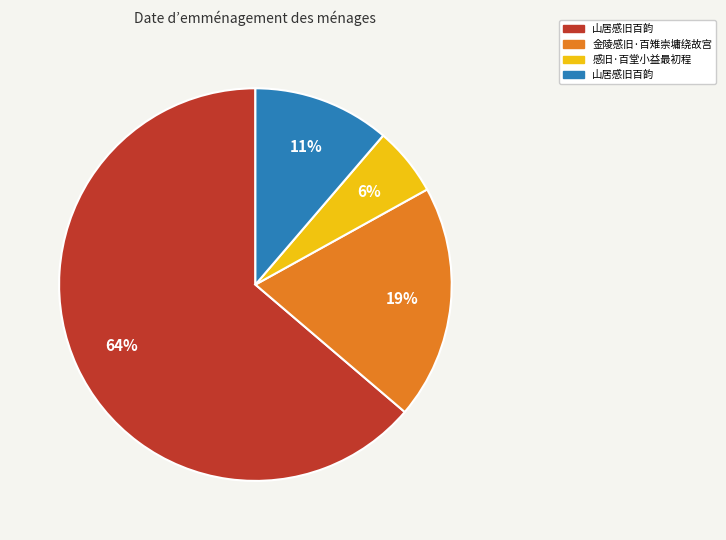

To the nearest percent, what is the difference between the largest and smallest slice percentages?

58%